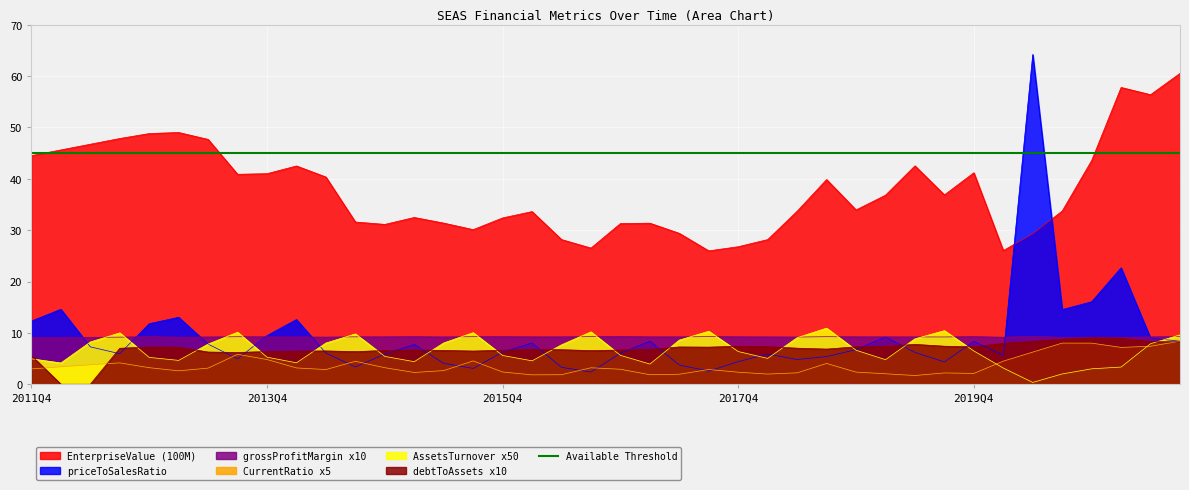

Which series ends up on top after the final intersection of priceToSalesRatio and debtToAssets?

priceToSalesRatio